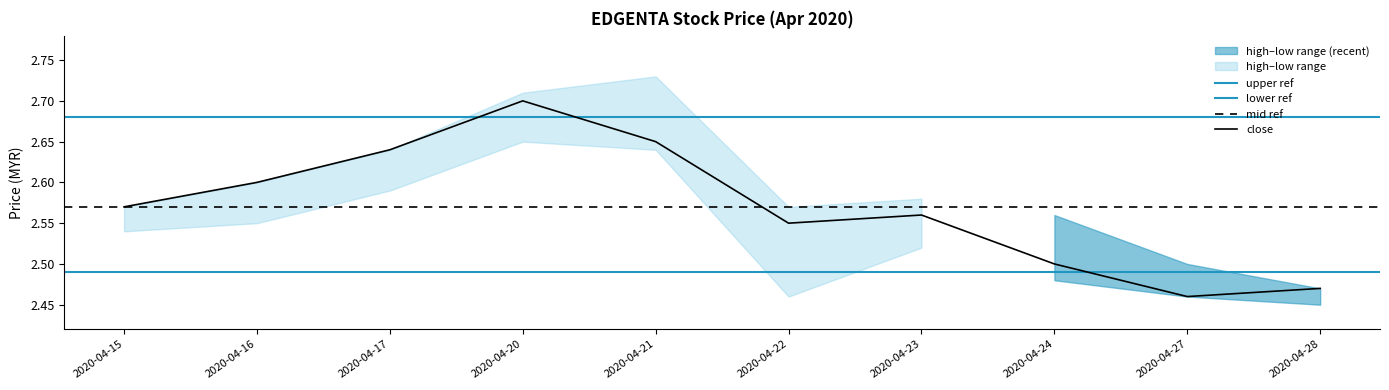

At which label is close closest to 2?

2020-04-27